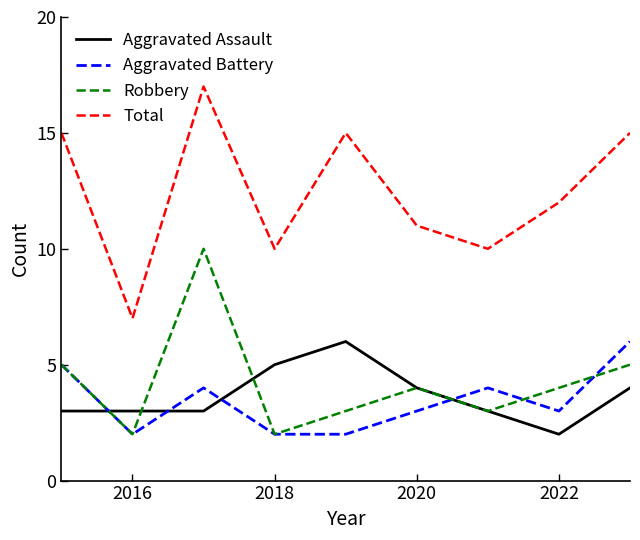

Reading right to left, extract all data points from this chart.

Aggravated Assault: 4	2	3	4	6	5	3	3	3
Aggravated Battery: 6	3	4	3	2	2	4	2	5
Robbery: 5	4	3	4	3	2	10	2	5
Total: 15	12	10	11	15	10	17	7	15